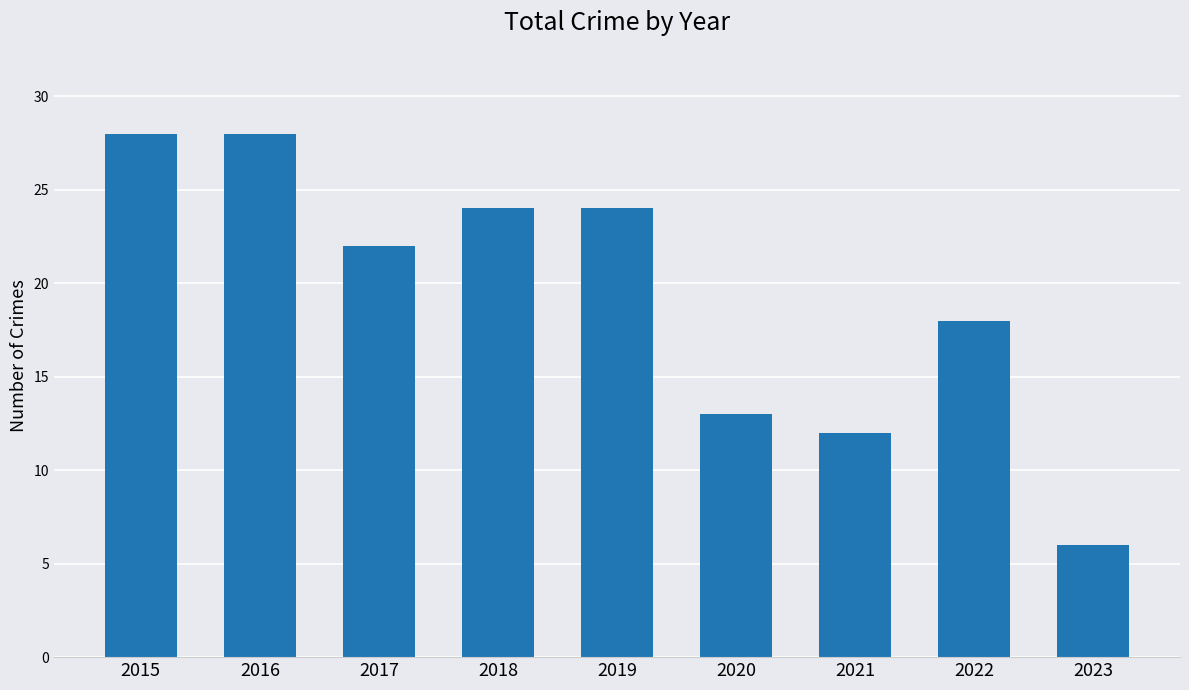

Which has a higher value, 2019 or 2017?

2019